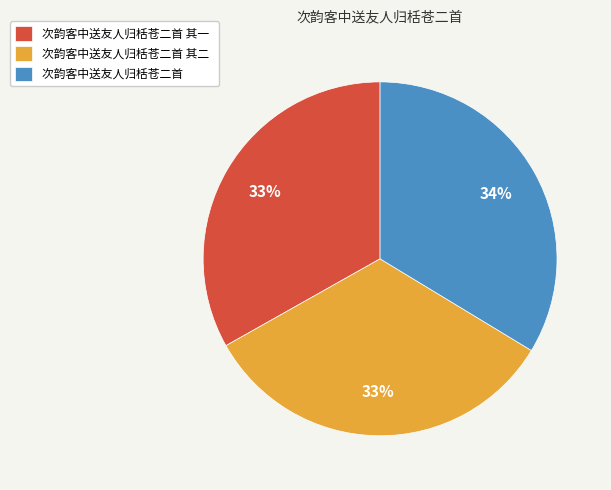

Do 次韵客中送友人归栝苍二首 and 次韵客中送友人归栝苍二首 其一 together represent more than half of the pie?

Yes